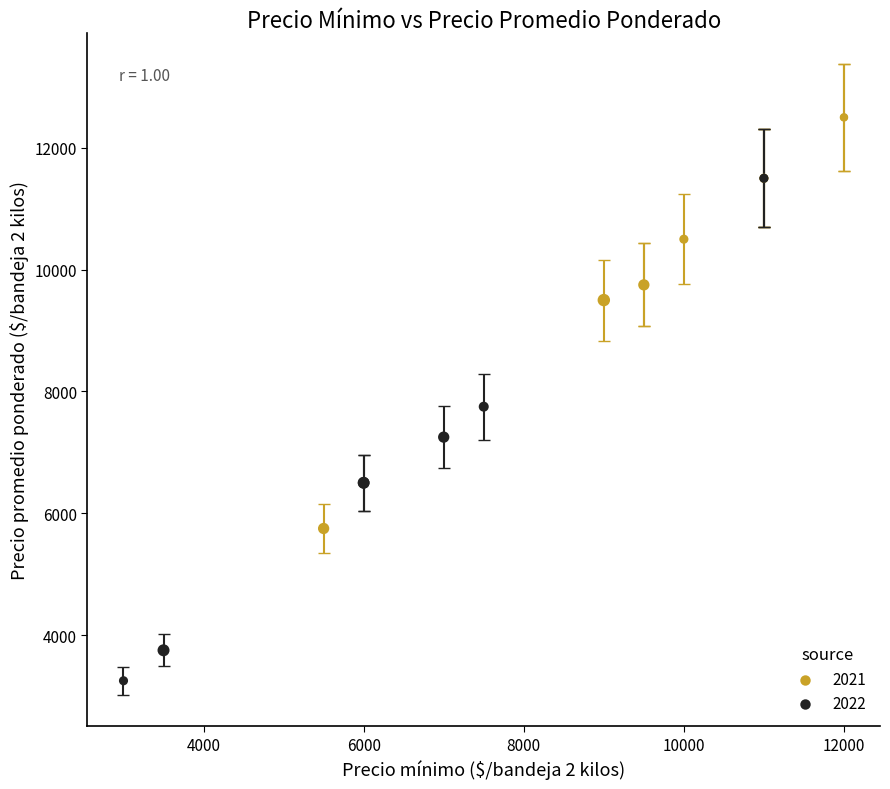

Which series has the widest spread of Y values?

2022